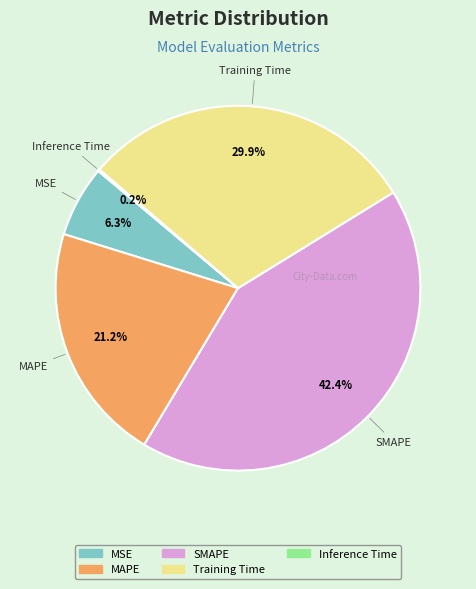

The Training Time slice represents 30% of the pie. True or false?

True